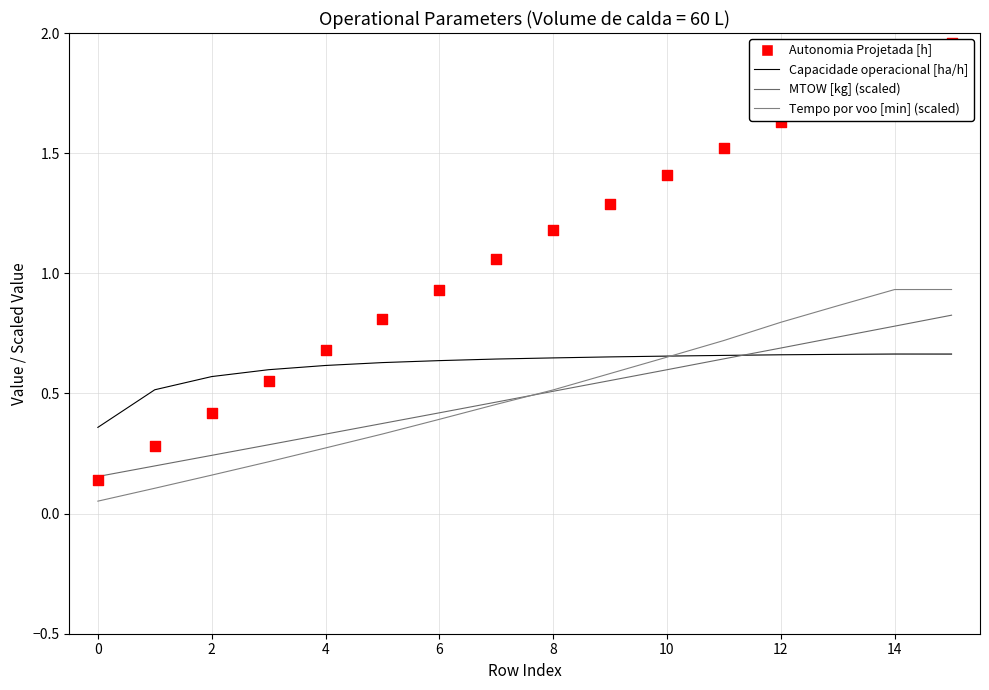

What are all the series names shown in the legend?

Capacidade operacional [ha/h], MTOW [kg] (scaled), Tempo por voo [min] (scaled), Autonomia Projetada [h]